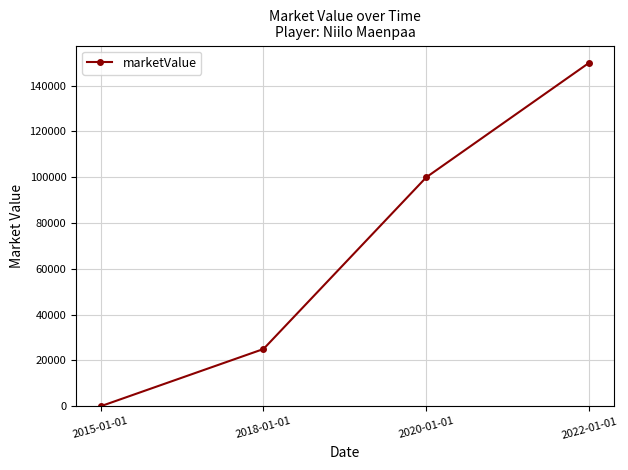

How many lines are shown in the chart?

1